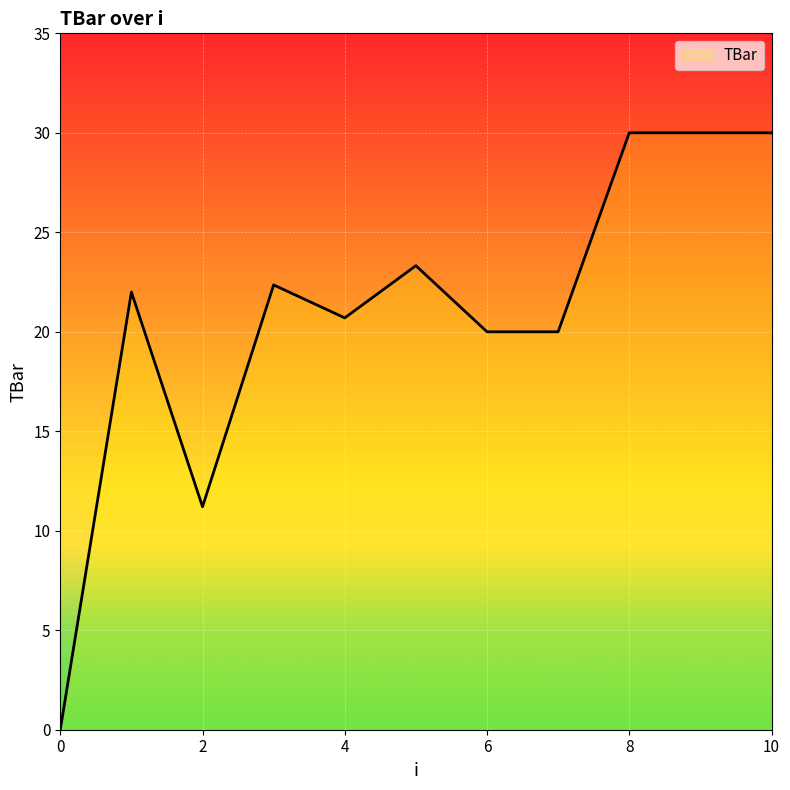

What is the average value?

20.9